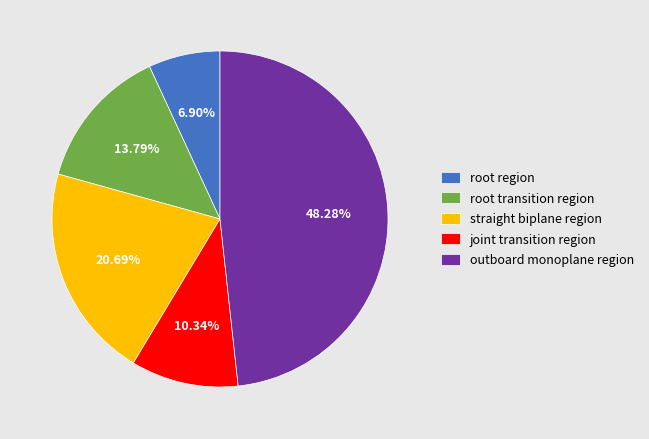

To the nearest percent, what portion does root transition region represent?

14%